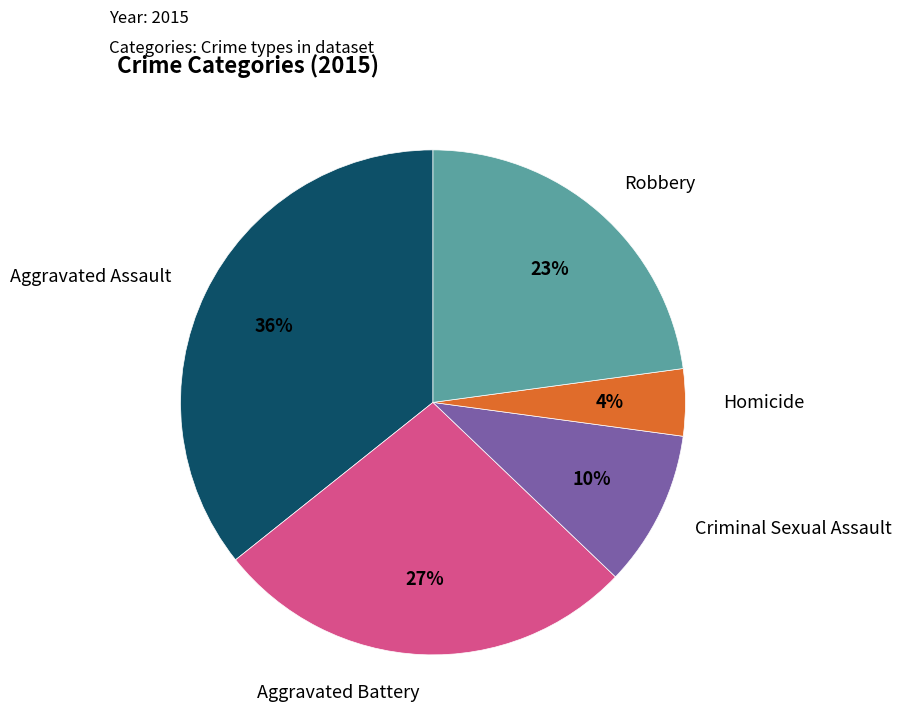

Count the number of slices in the pie.

5